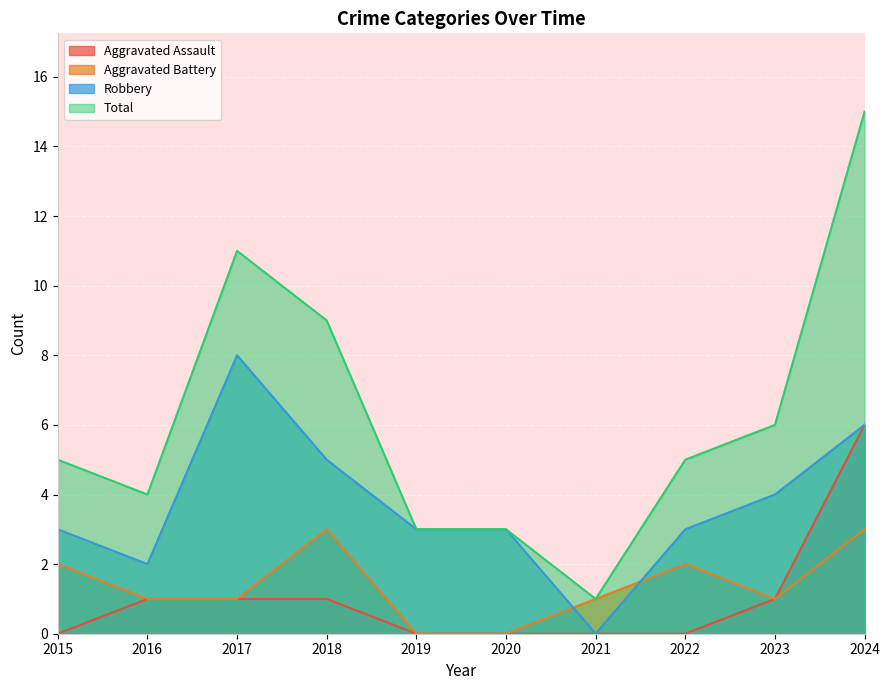

Which category has the highest value in the Aggravated Battery series?

2018